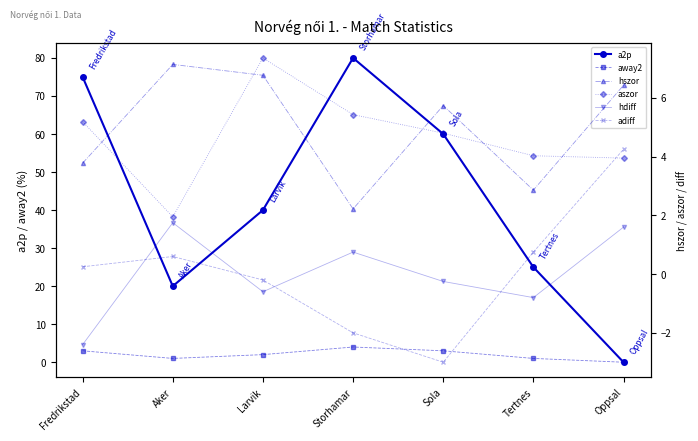

What is the sum of the hdiff values at Aker and Fredrikstad?

-0.6